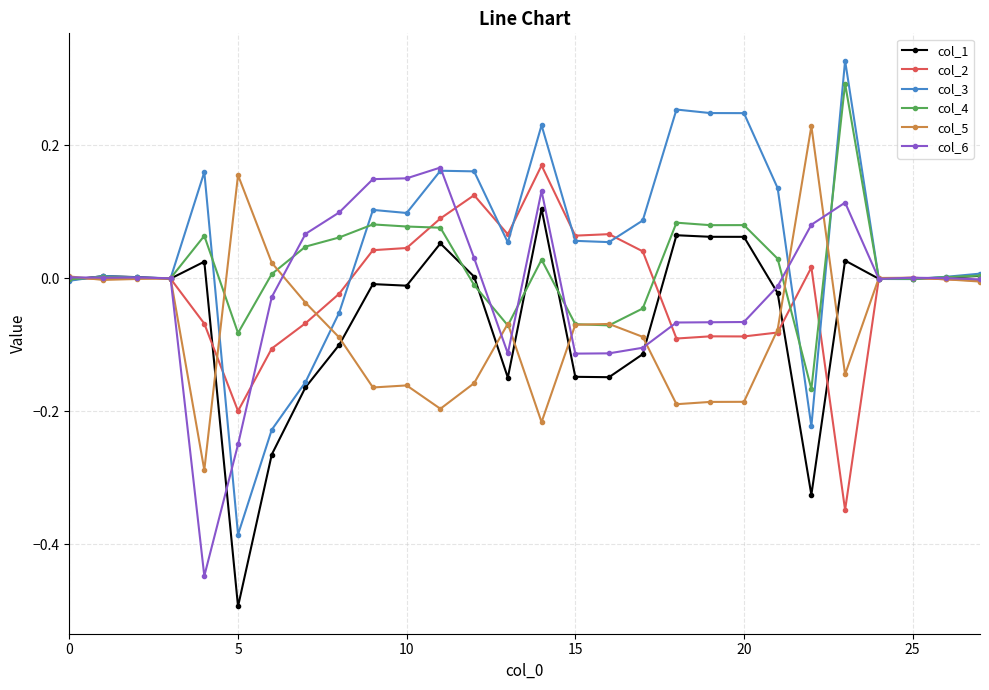

What is the minimum value shown in the chart?

-0.5